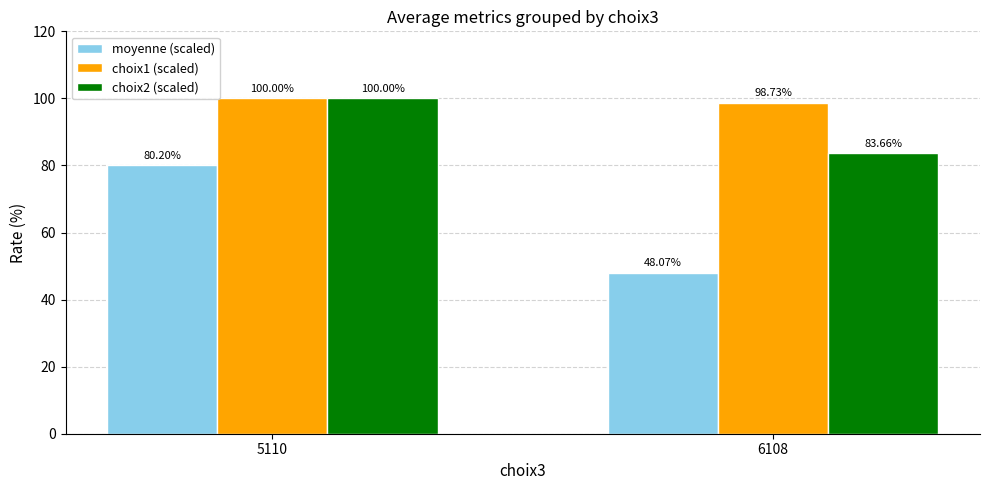

What is the total value across all series at 5110?

280.2